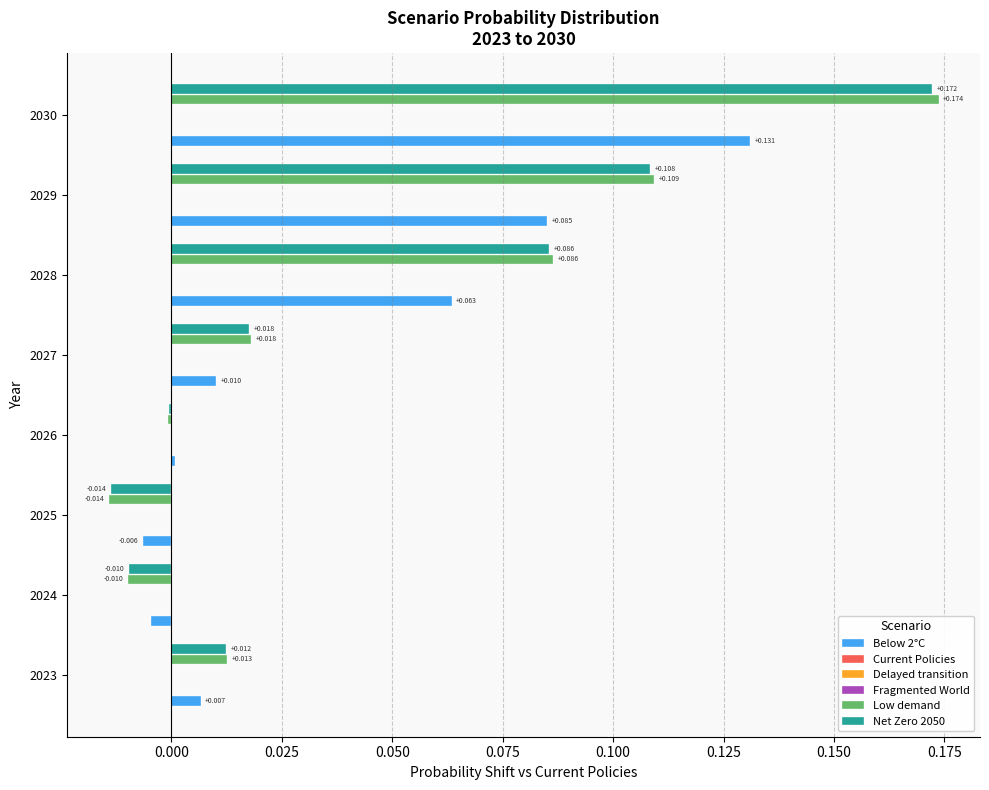

Are the bars horizontal?

Yes